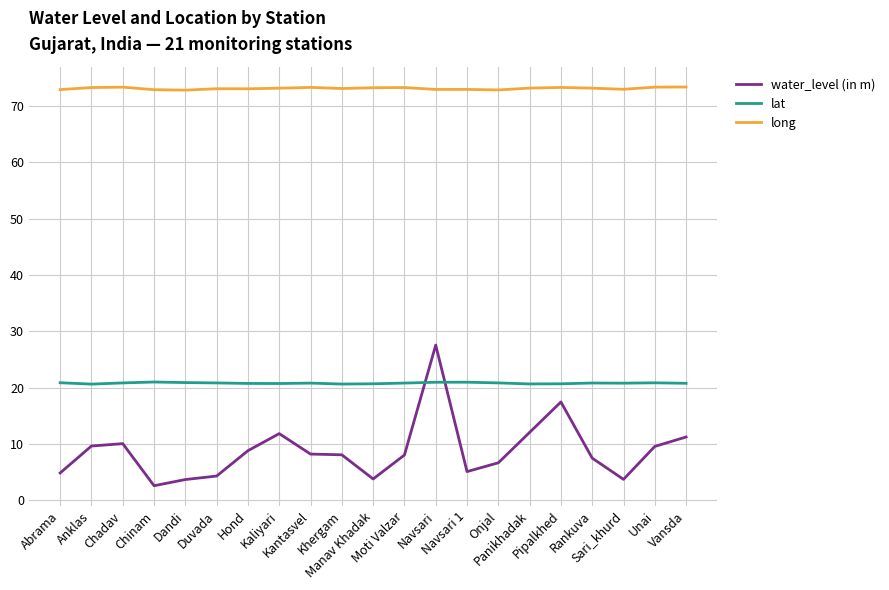

Rank the series by their maximum value, from highest to lowest.

long, water_level (in m), lat